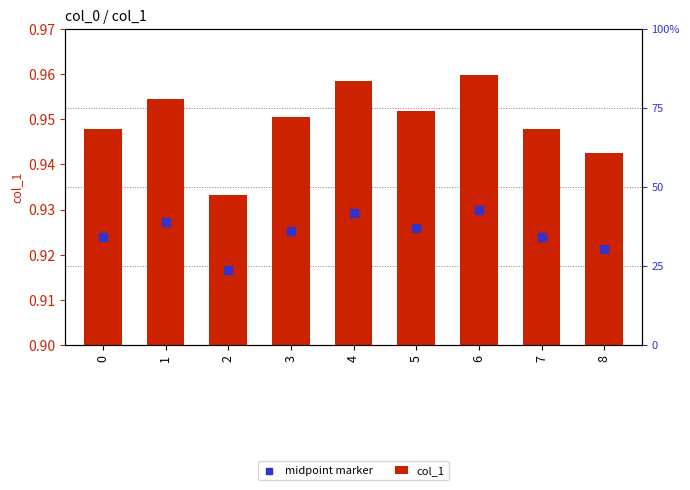

What are all the series names shown in the legend?

col_1, midpoint marker